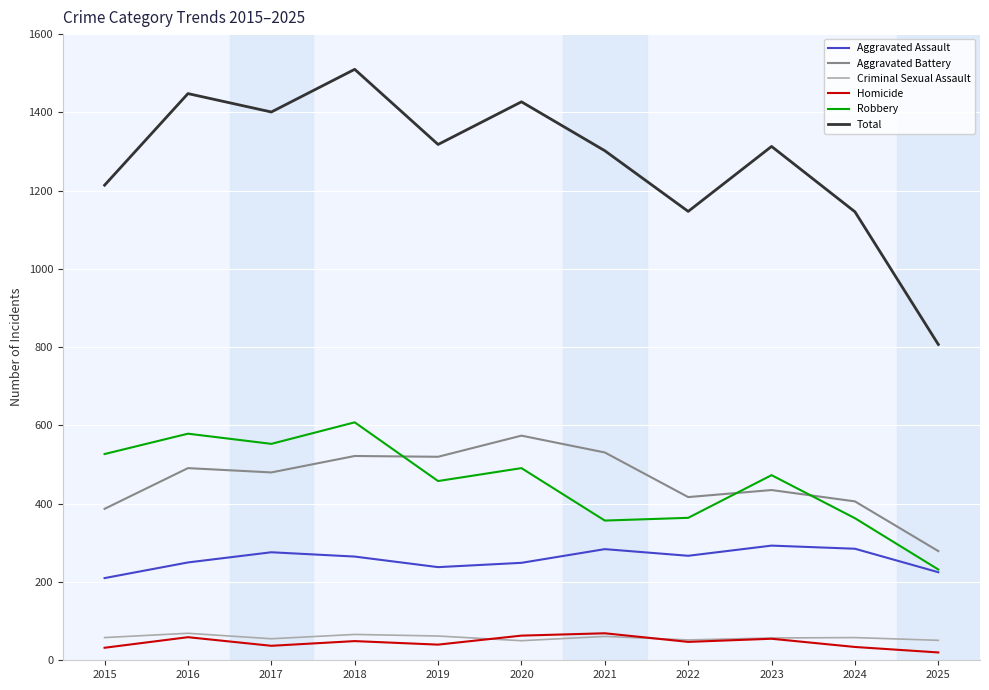

What is the average value of the Aggravated Battery series?

458